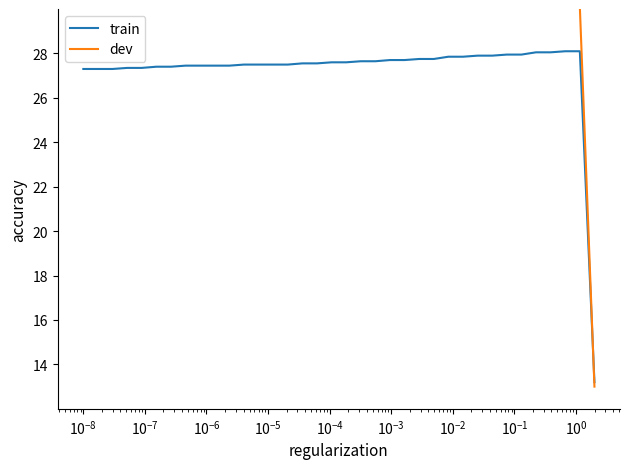

True or false: dev has more than 0 interior local peaks.

False